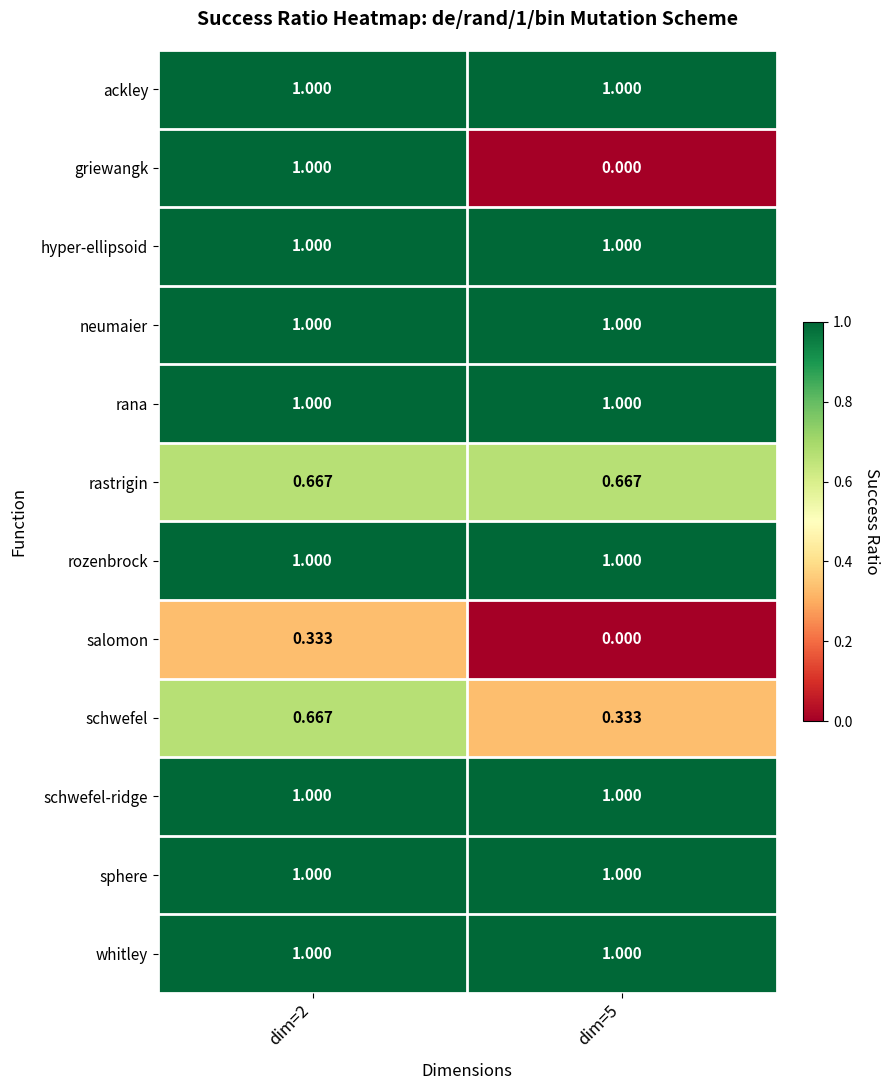

Which series changed the most between dim=2 and dim=5?

griewangk